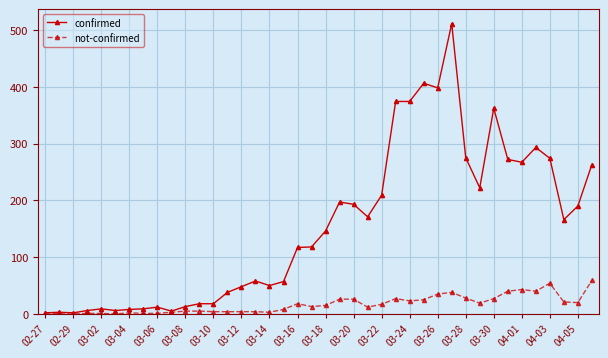

How many lines are shown in the chart?

2